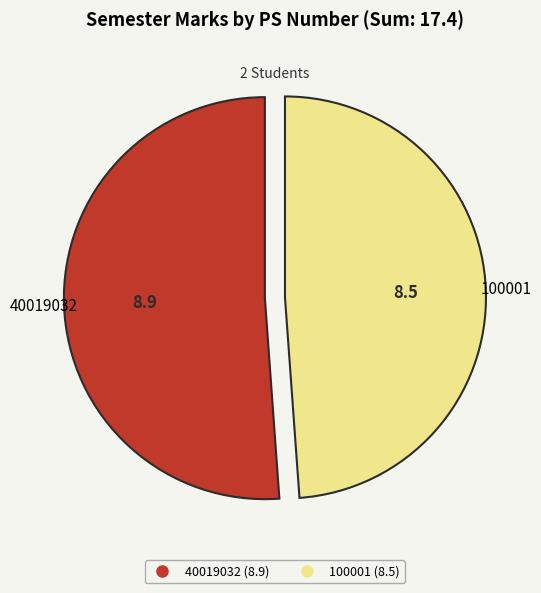

What is the largest slice in the pie chart?

40019032